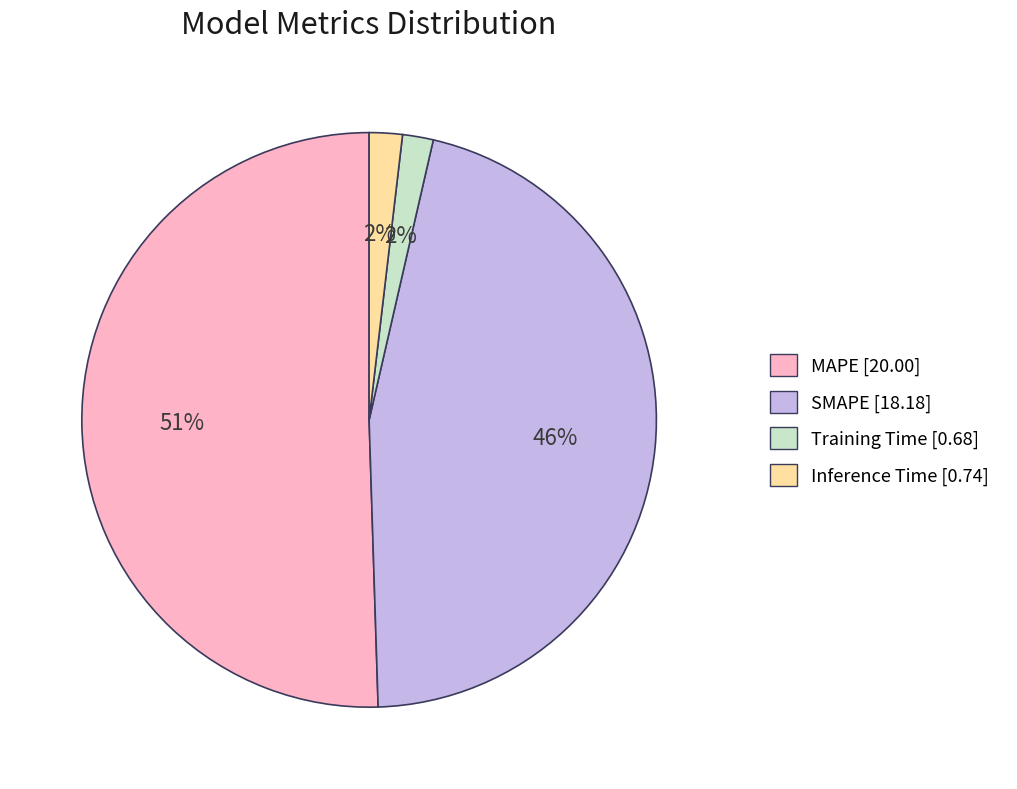

What is the largest slice in the pie chart?

MAPE